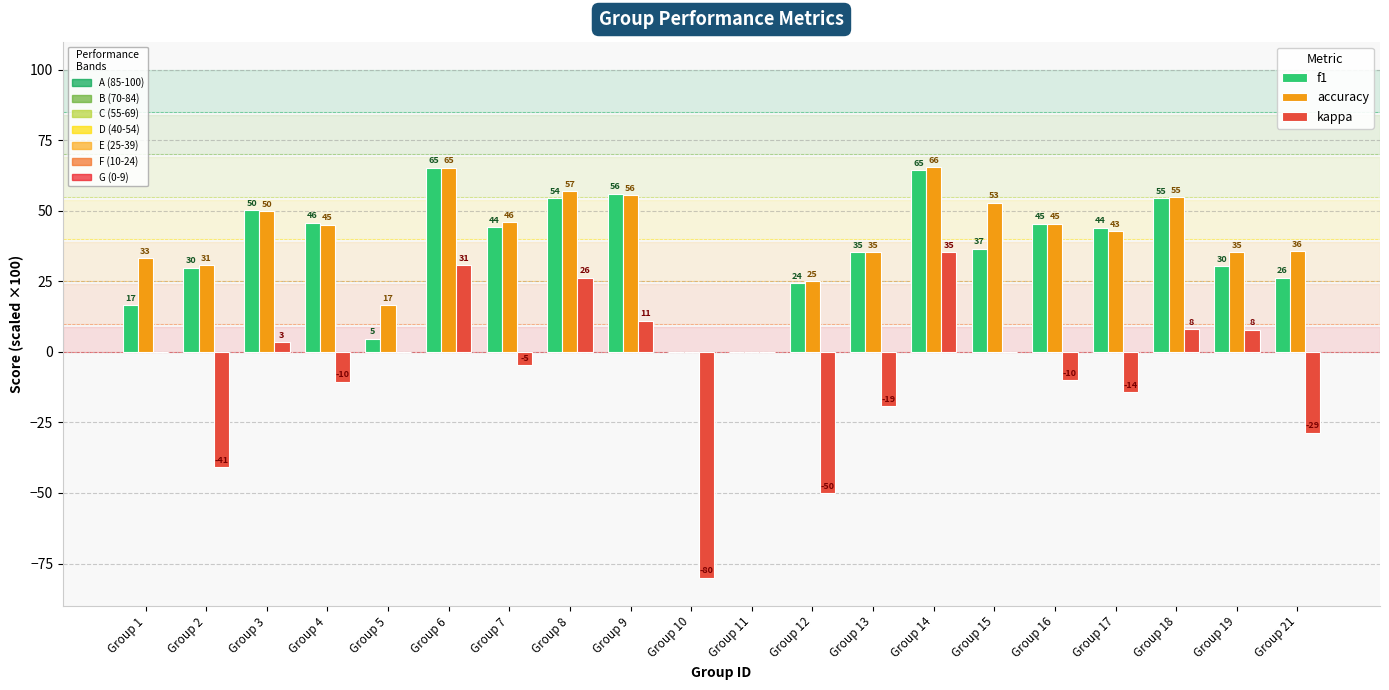

Reading left to right, list all the values displayed in this chart.

f1: Group 1=16.7	Group 2=29.9	Group 3=50.4	Group 4=45.9	Group 5=4.8	Group 6=65.3	Group 7=44.2	Group 8=54.5	Group 9=56.1	Group 10=0.0	Group 11=0.0	Group 12=24.5	Group 13=35.3	Group 14=64.5	Group 15=36.6	Group 16=45.5	Group 17=44.0	Group 18=54.6	Group 19=30.3	Group 21=26.3
accuracy: Group 1=33.3	Group 2=30.8	Group 3=50.0	Group 4=45.2	Group 5=16.7	Group 6=65.4	Group 7=46.2	Group 8=57.1	Group 9=55.6	Group 10=0.0	Group 11=0.0	Group 12=25.0	Group 13=35.3	Group 14=65.5	Group 15=52.9	Group 16=45.5	Group 17=42.9	Group 18=55.0	Group 19=35.3	Group 21=35.7
kappa: Group 1=0.0	Group 2=-41.0	Group 3=3.4	Group 4=-10.5	Group 5=0.0	Group 6=30.8	Group 7=-4.6	Group 8=26.3	Group 9=11.1	Group 10=-80.0	Group 11=0.0	Group 12=-50.0	Group 13=-19.1	Group 14=35.3	Group 15=0.0	Group 16=-10.0	Group 17=-14.3	Group 18=8.2	Group 19=7.9	Group 21=-28.6